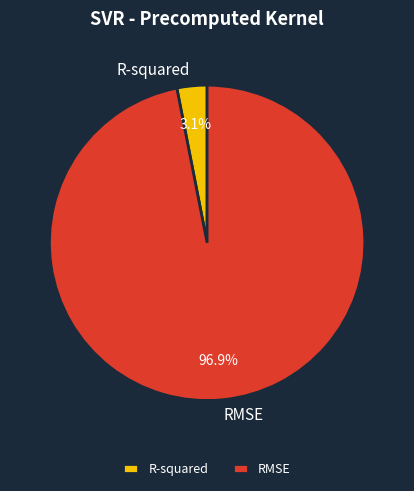

How many segments does this pie chart have?

2